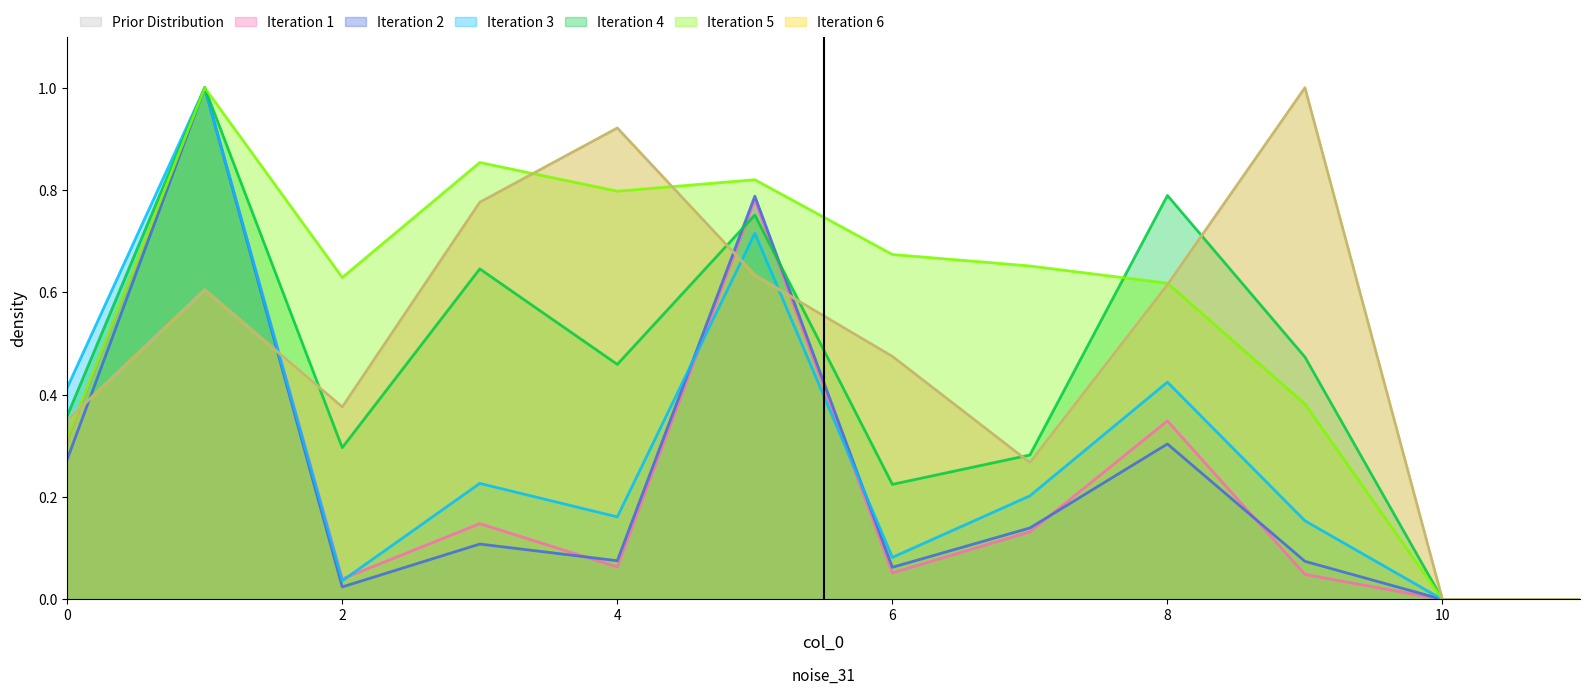

Reading left to right, what are all the values shown in this chart?

col_2: 0.3	1.0	0.0	0.1	0.1	0.8	0.1	0.1	0.3	0.0	0.0	0.0
col_3: 0.3	1.0	0.0	0.1	0.1	0.8	0.1	0.1	0.3	0.1	0.0	0.0
col_4: 0.4	1.0	0.0	0.2	0.2	0.7	0.1	0.2	0.4	0.2	0.0	0.0
col_5: 0.4	1.0	0.3	0.6	0.5	0.8	0.2	0.3	0.8	0.5	0.0	0.0
col_6: 0.3	1.0	0.6	0.9	0.8	0.8	0.7	0.7	0.6	0.4	0.0	0.0
col_7: 0.3	0.6	0.4	0.8	0.9	0.6	0.5	0.3	0.6	1.0	0.0	0.0